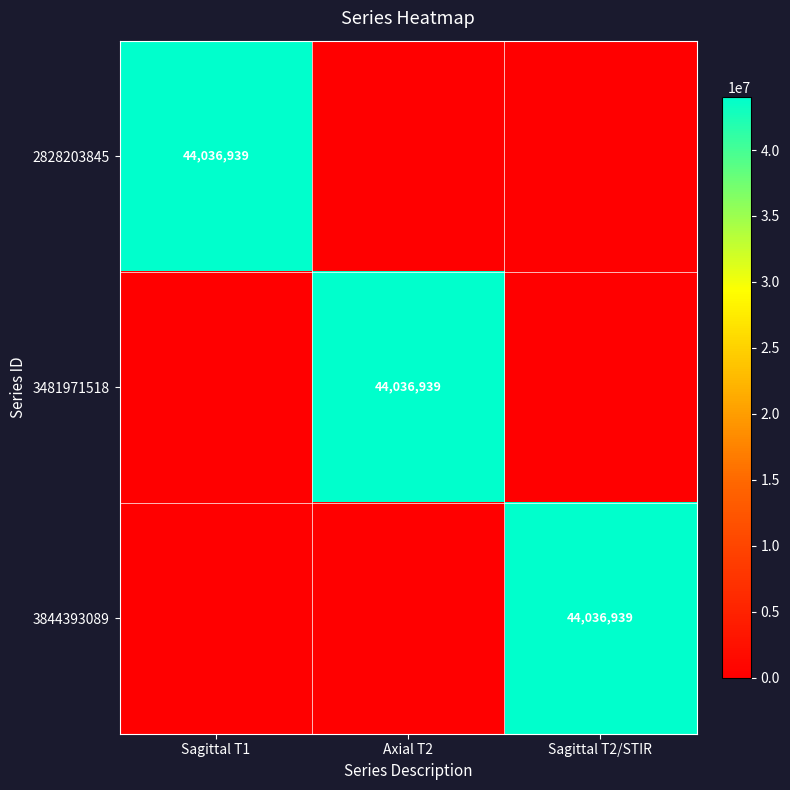

The 2828203845 series shows 79058951 at Sagittal T1. True or false?

False